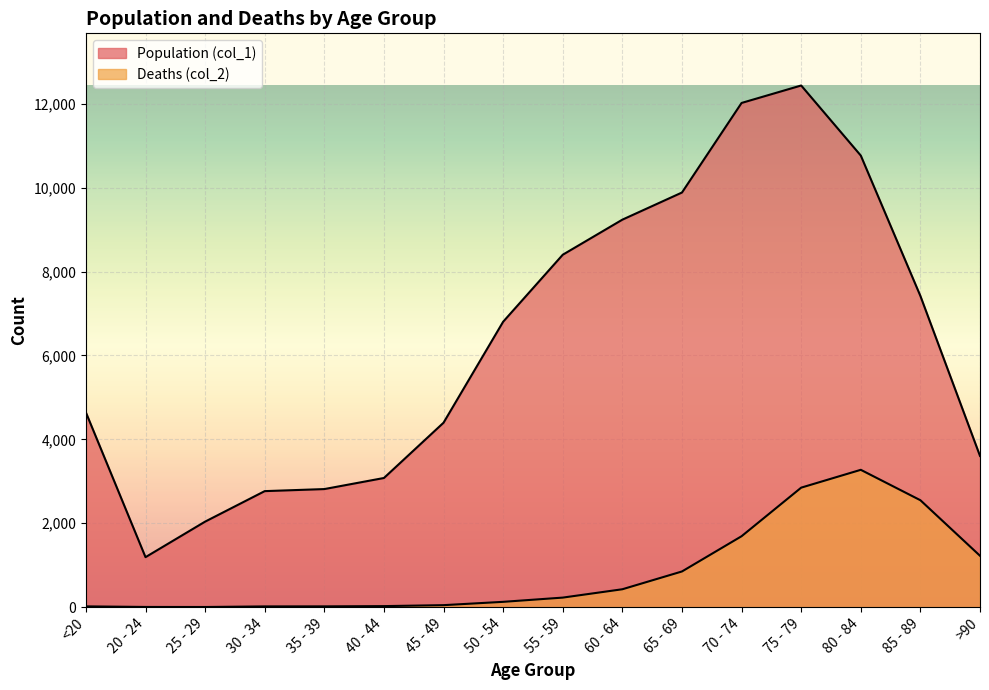

How many data points in Deaths (col_2) are less than 227?

8